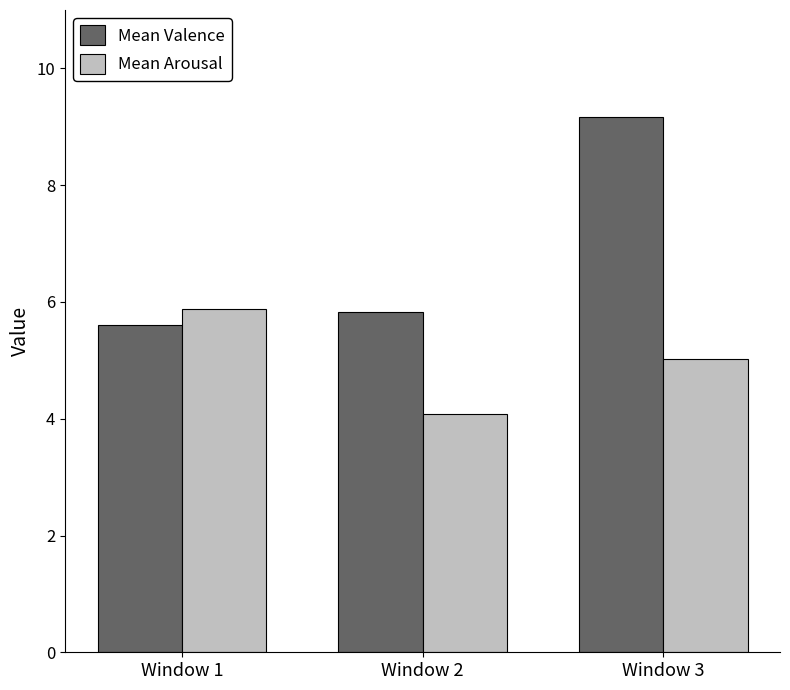

How many distinct data groups are displayed?

2